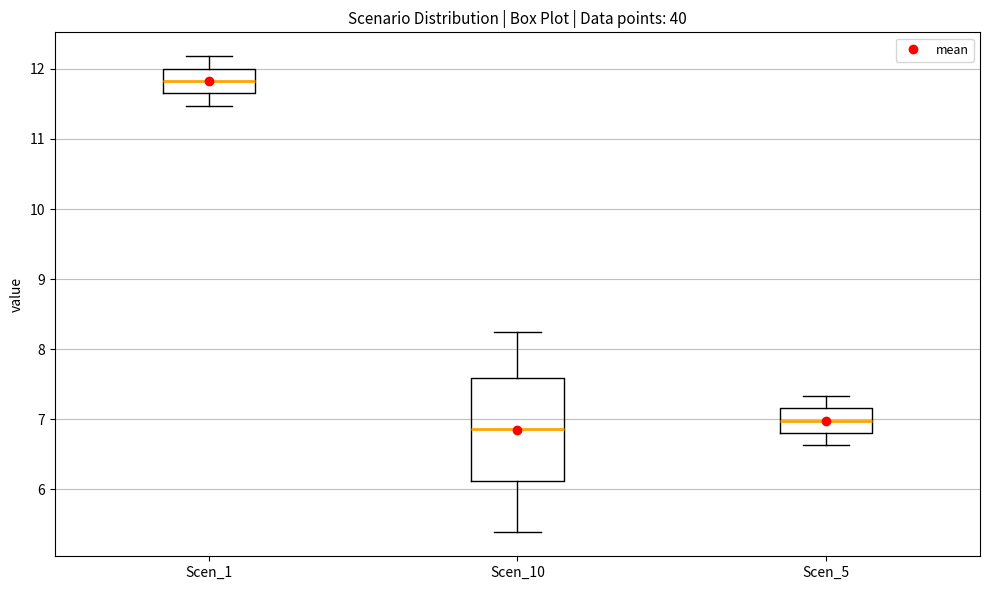

Where is the lower edge of the box for Scen_1 on the y-axis? The values are not printed on the chart, so give them approximately, as read against the axis.

11.7